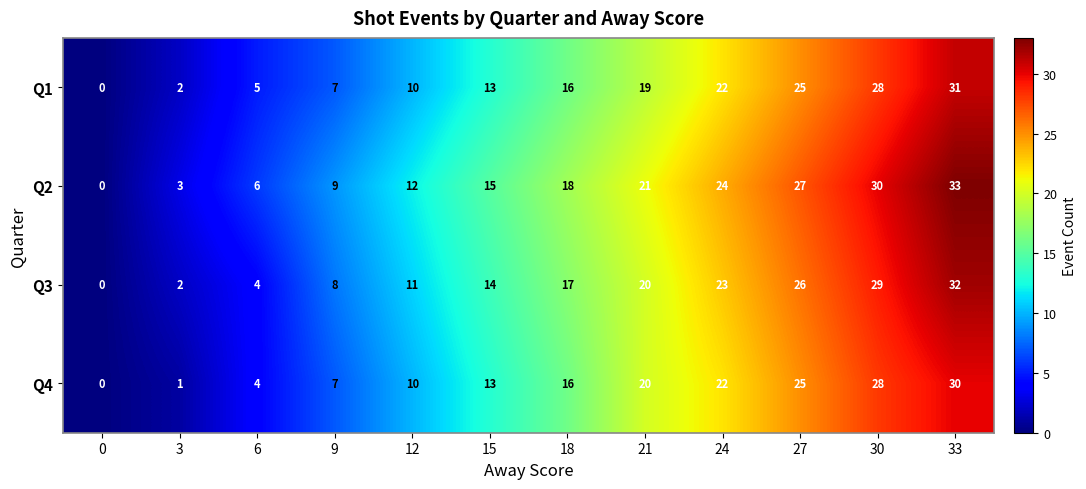

What is the average value of the Q3 series?

16